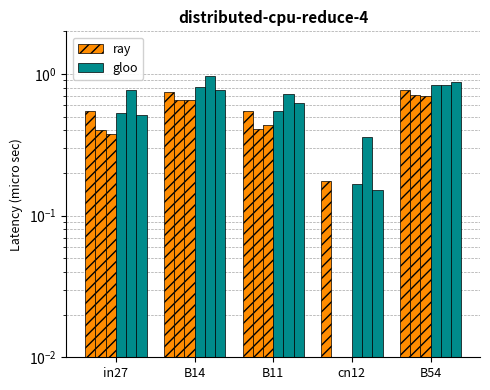

Which series has the largest range (max minus min)?

gloo